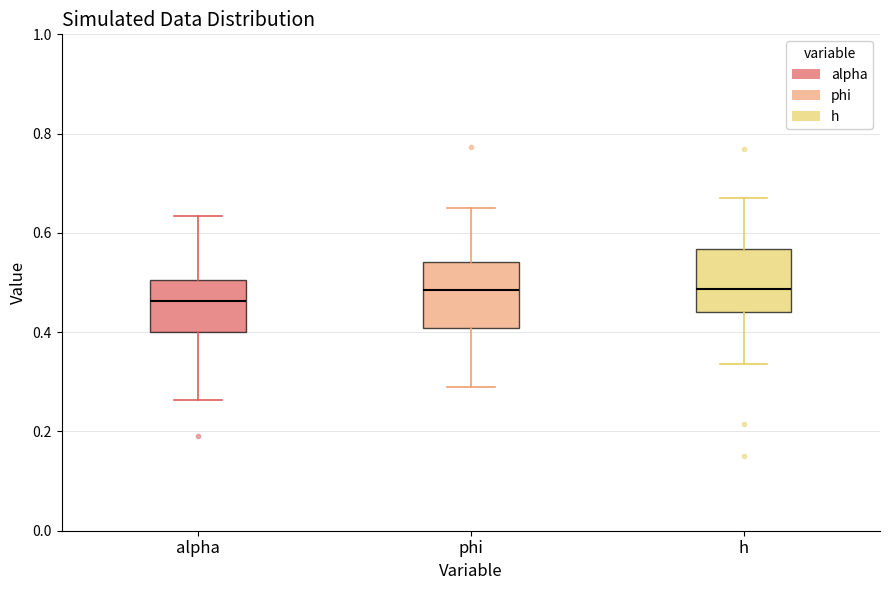

Reading left to right, transcribe this box plot: for each box, give where its median line is, the range the box spans, and where its two whiskers end, as read against the y-axis. The values are not printed on the chart, so give them approximately, as read against the axis.

alpha: median 0.46, box 0.40 to 0.50, whiskers 0.26 to 0.64
phi: median 0.48, box 0.40 to 0.54, whiskers 0.28 to 0.64
h: median 0.48, box 0.44 to 0.56, whiskers 0.34 to 0.68